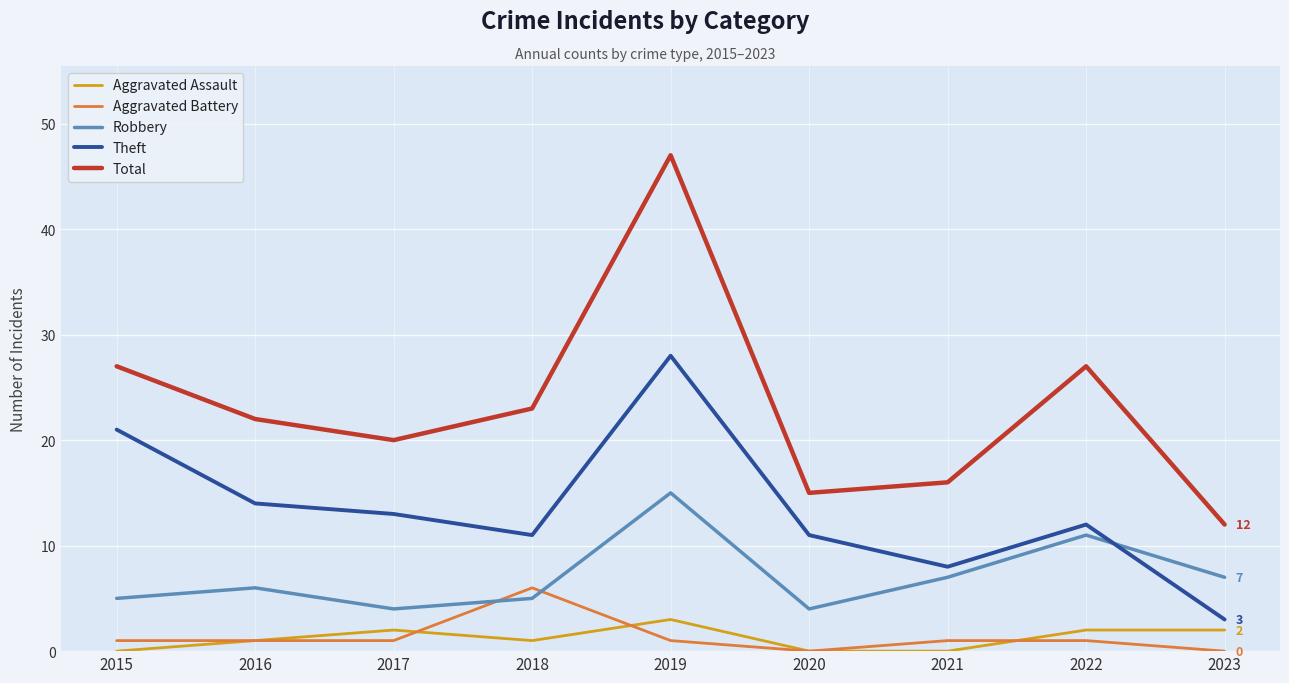

True or false: Total has a value of 15 at 2020.

True